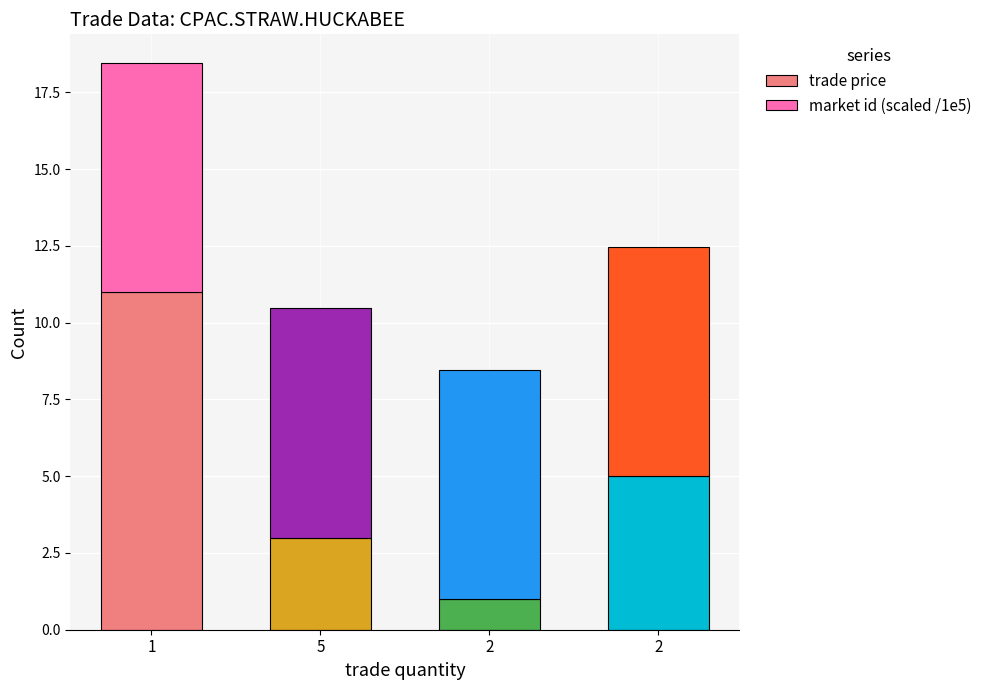

What is the label of the 3rd bar from the right?

5